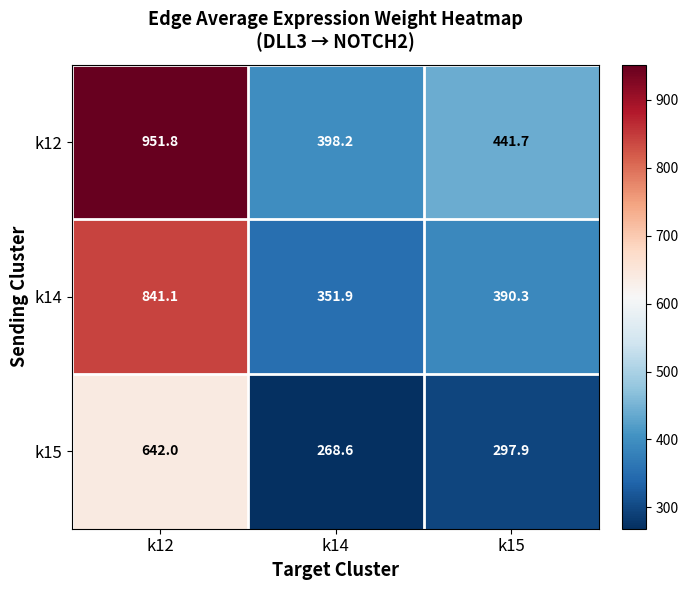

What is the sum of all k12 values?

1791.7